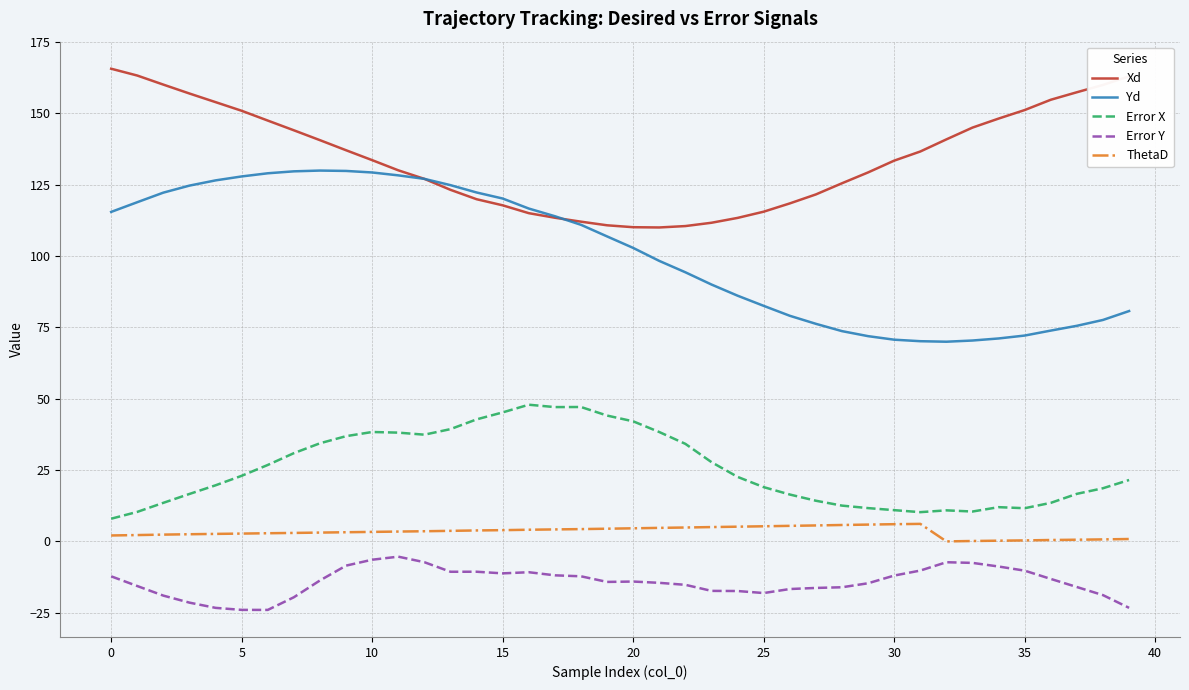

List the series in order of their peak value, highest first.

Xd, Yd, Error X, ThetaD, Error Y